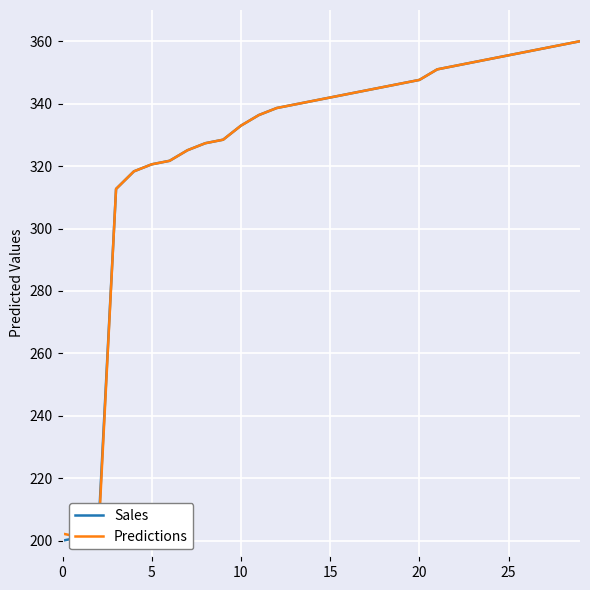

True or false: Predictions has a value of 342.0 at 15.

True